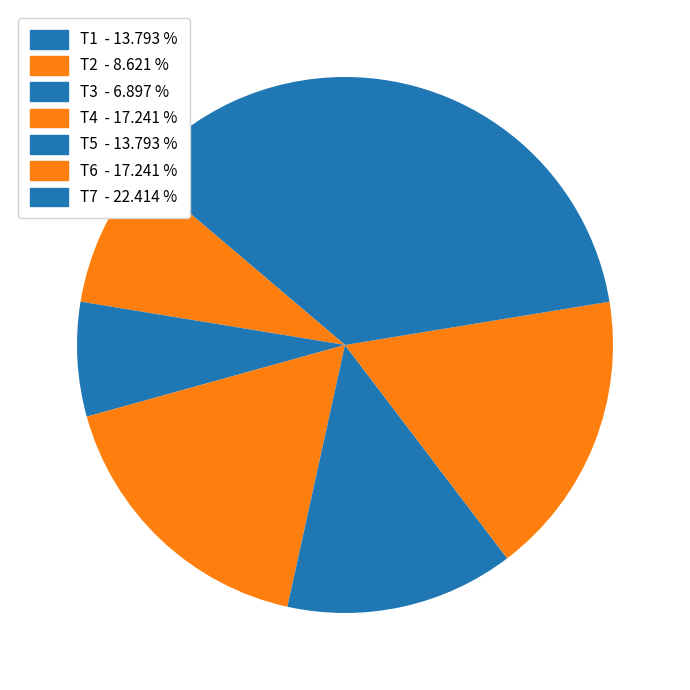

What portion of the pie excludes T7?

77.6%